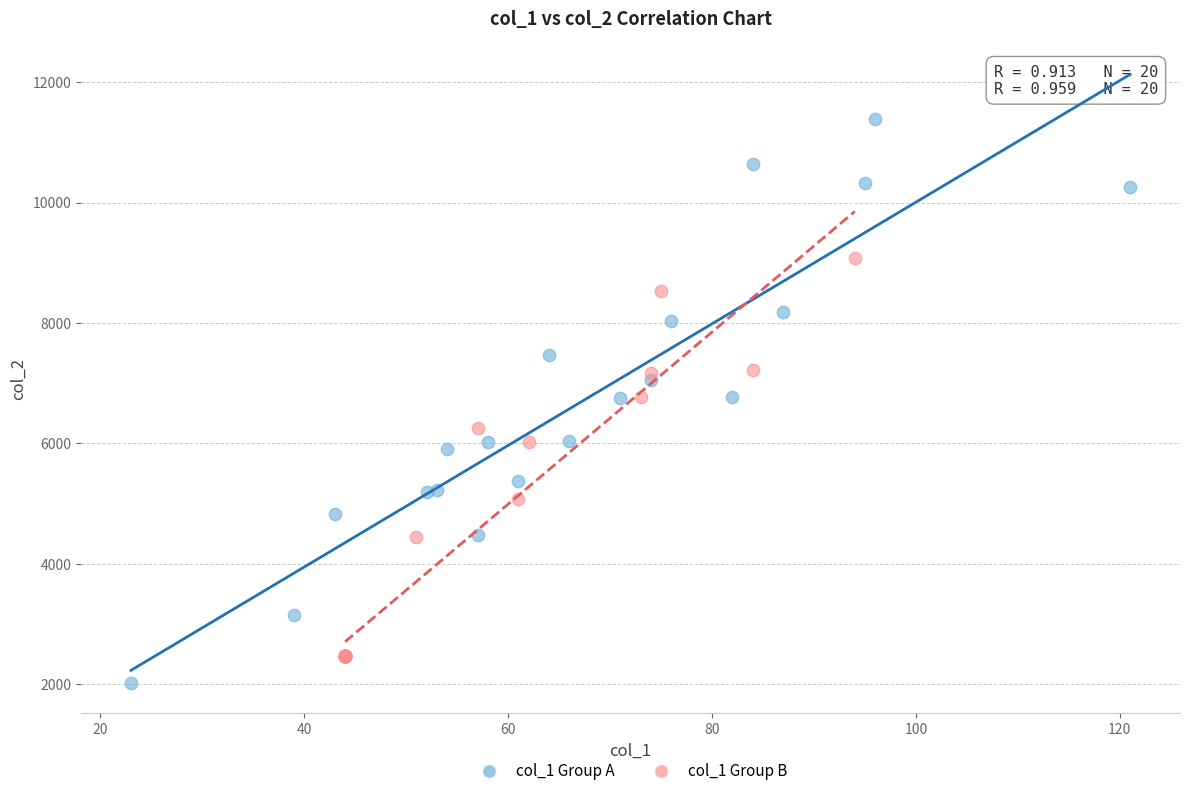

Which series contains the highest Y value?

col_1 Group A